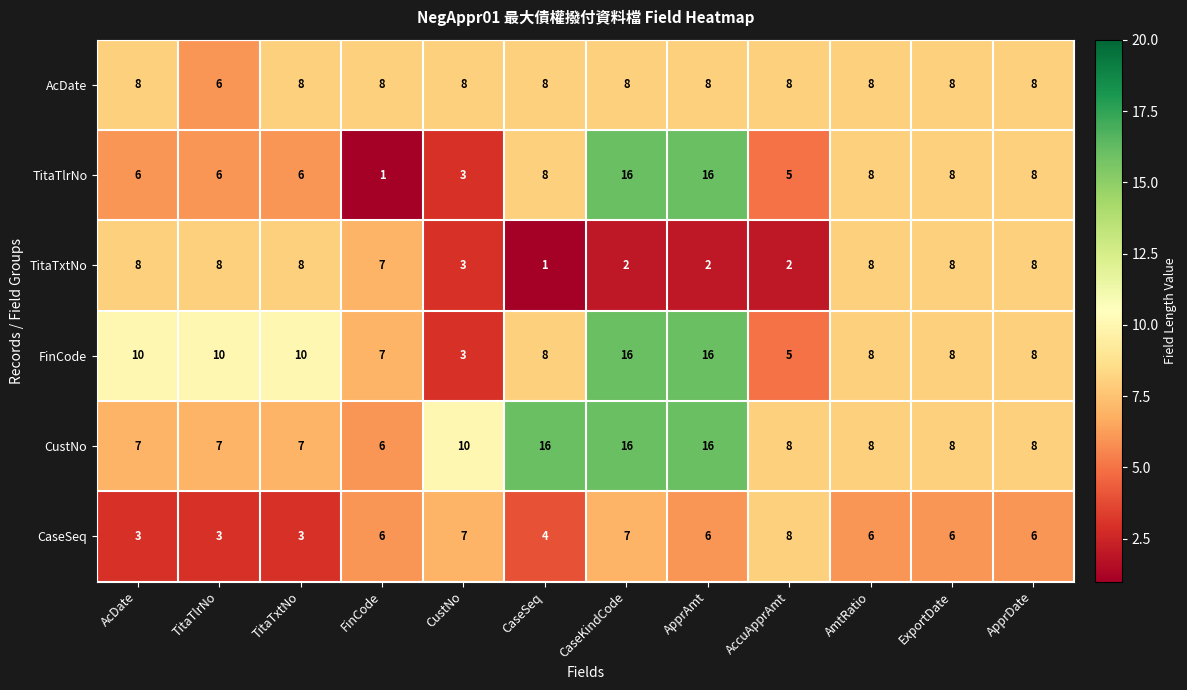

Between TitaTxtNo and CaseSeq, which series saw the biggest shift?

CustNo